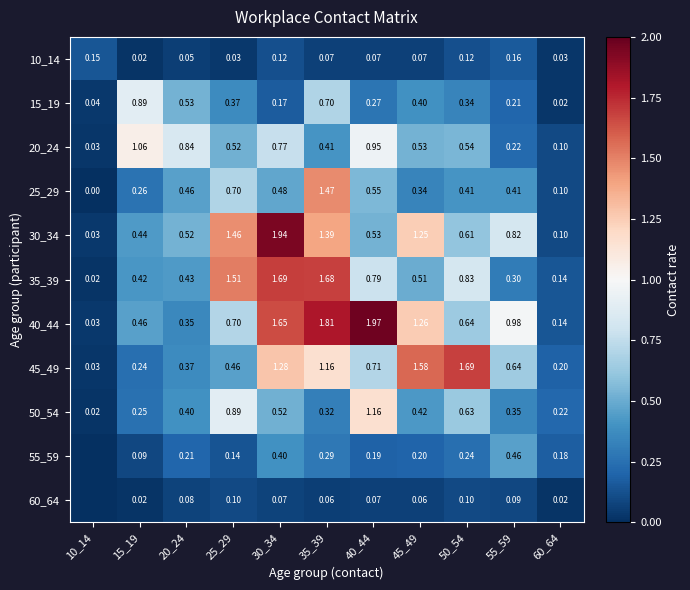

Rank the categories by 45_49 value from lowest to highest.

10_14, 60_64, 15_19, 20_24, 25_29, 55_59, 40_44, 35_39, 30_34, 45_49, 50_54